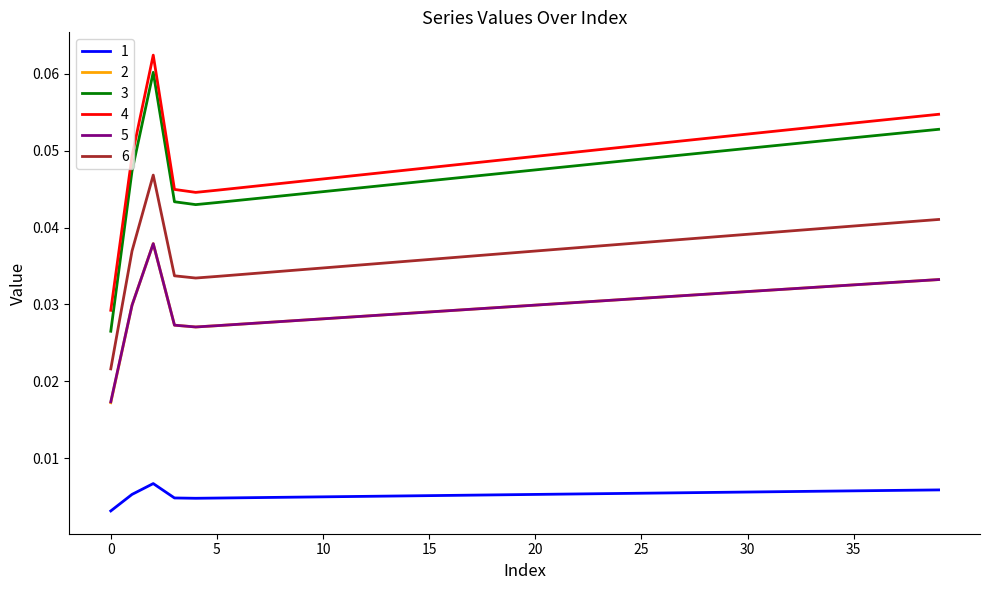

True or false: 3 and 5 intersect in this chart.

False